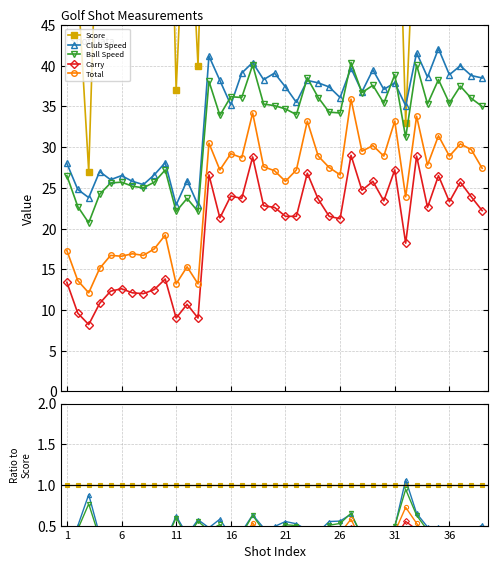

True or false: Score and Total cross at least once.

False